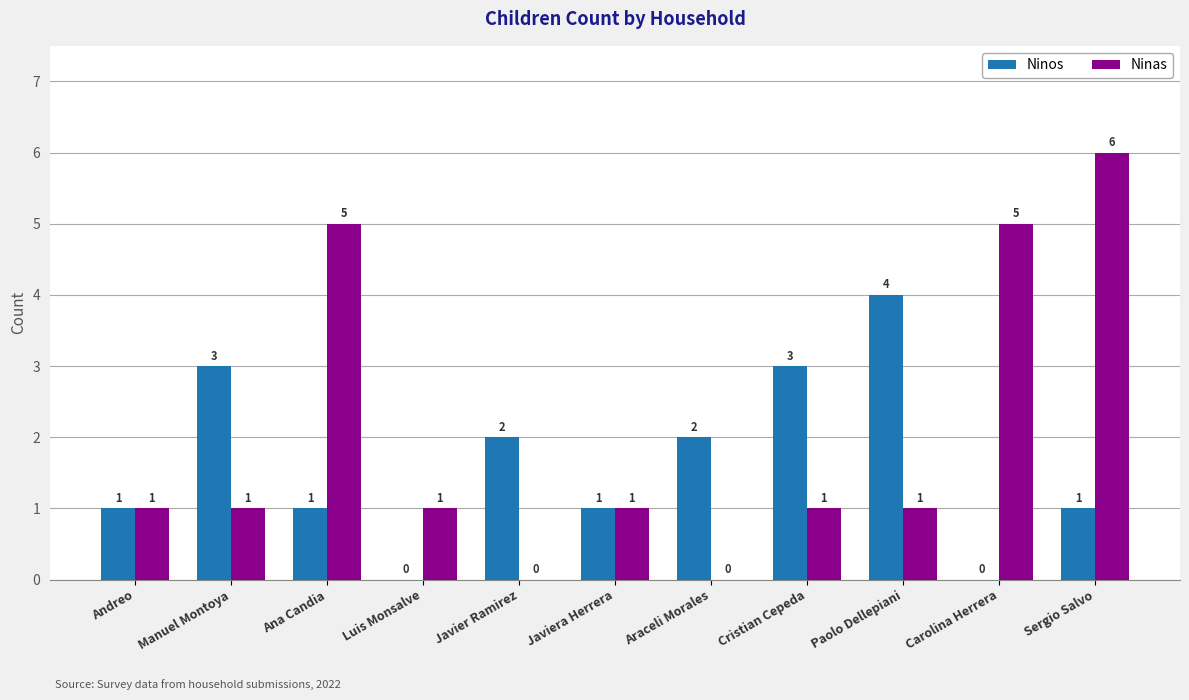

Does the chart contain stacked bars?

No